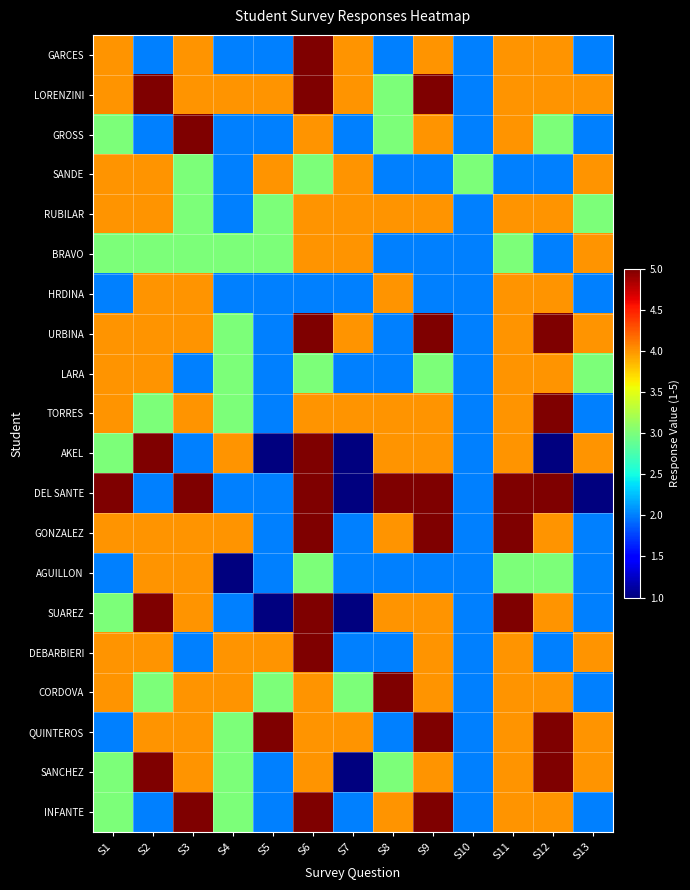

At how many categories does at least one series exceed 4?

9